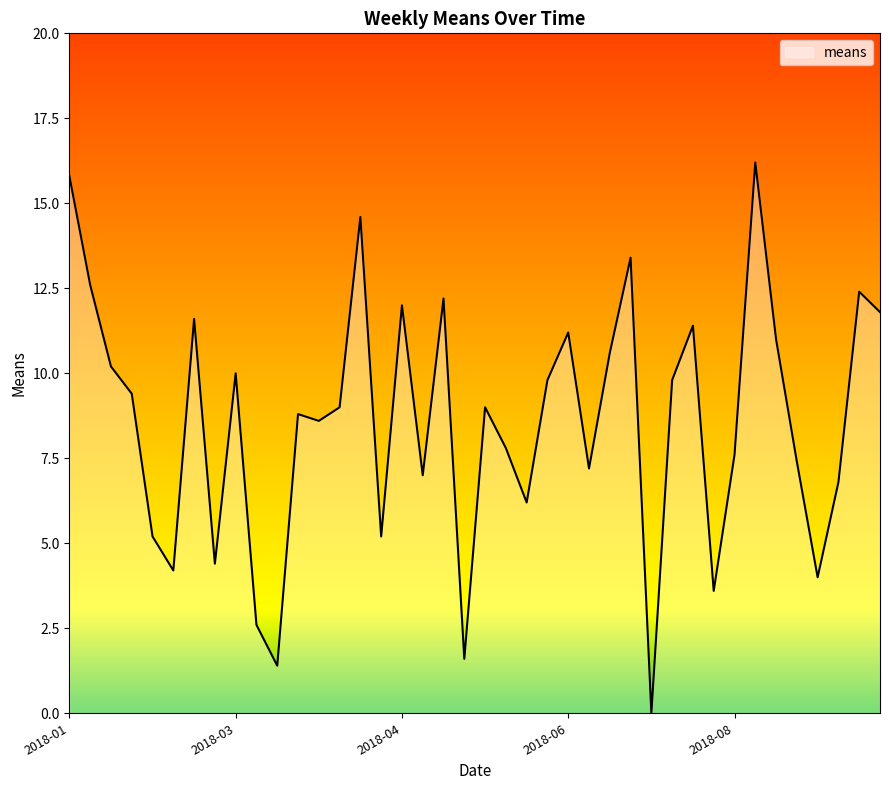

What is the greatest value displayed?

16.2